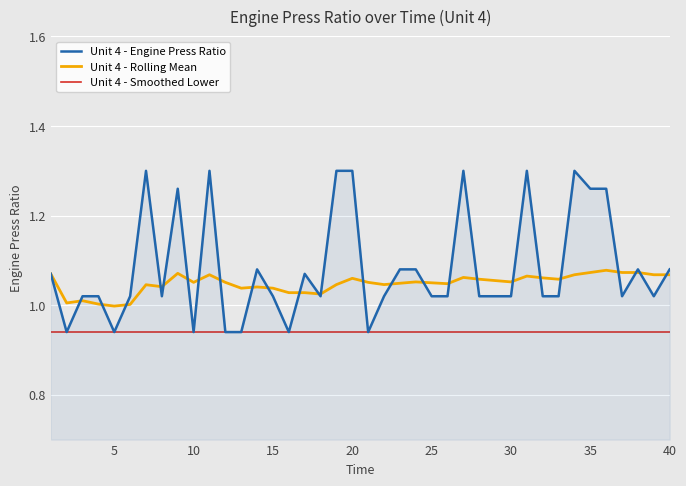

True or false: Unit 4 - Rolling Mean and Unit 4 - Engine Press Ratio intersect in this chart.

True